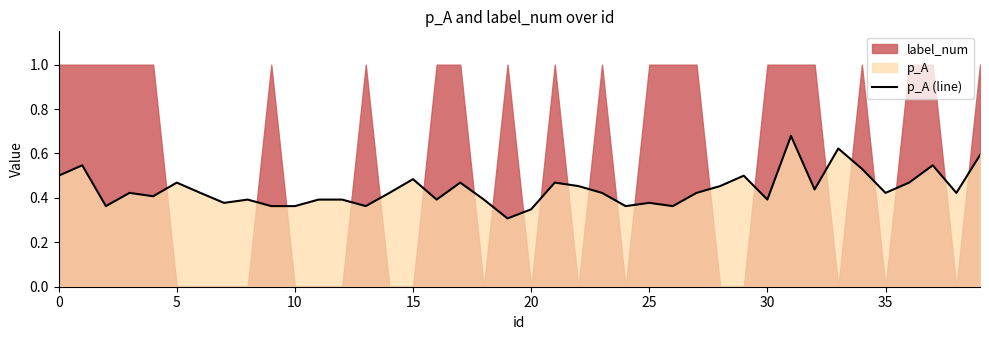

What is the change in value from 31 to 39?

-0.1